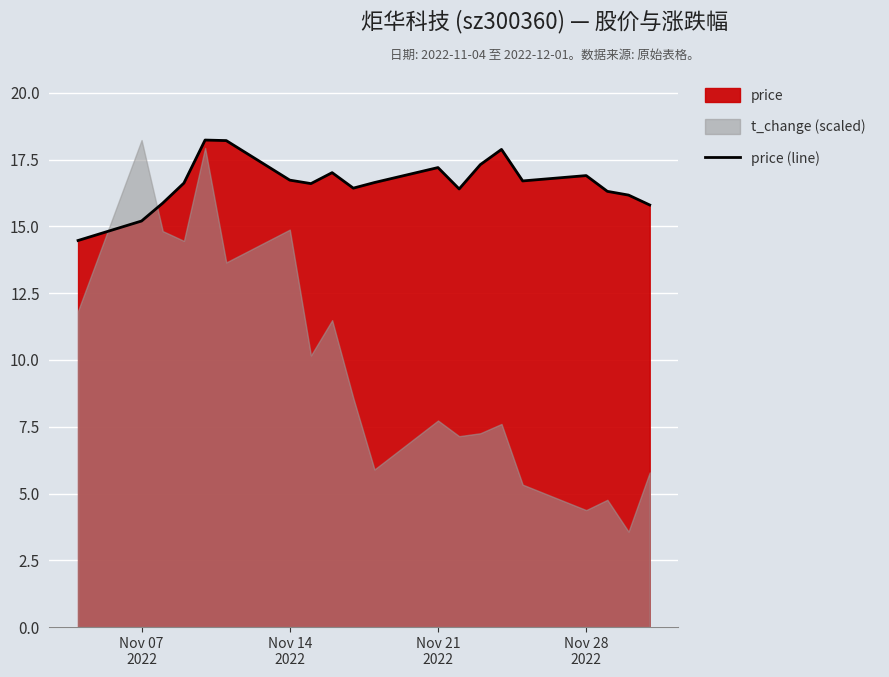

What is the maximum value for price (line)?

18.2